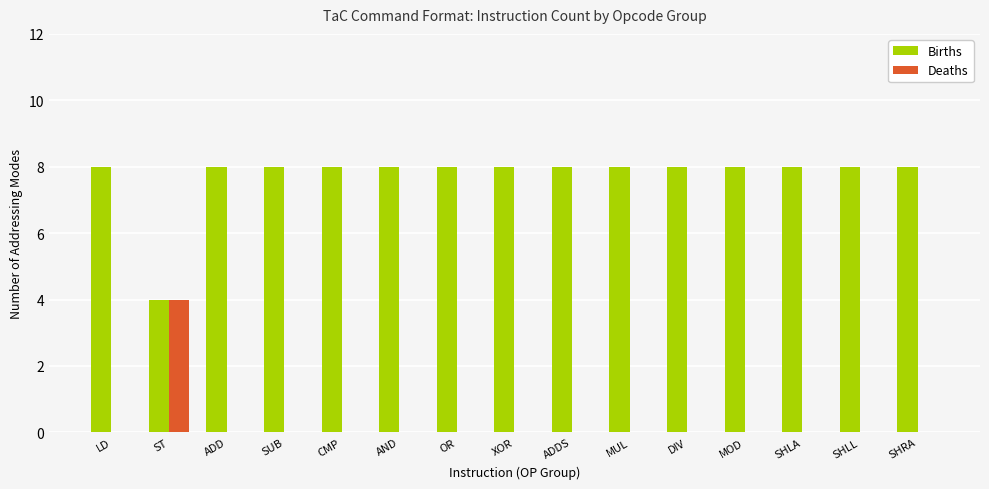

What is the average value of the Births series?

8